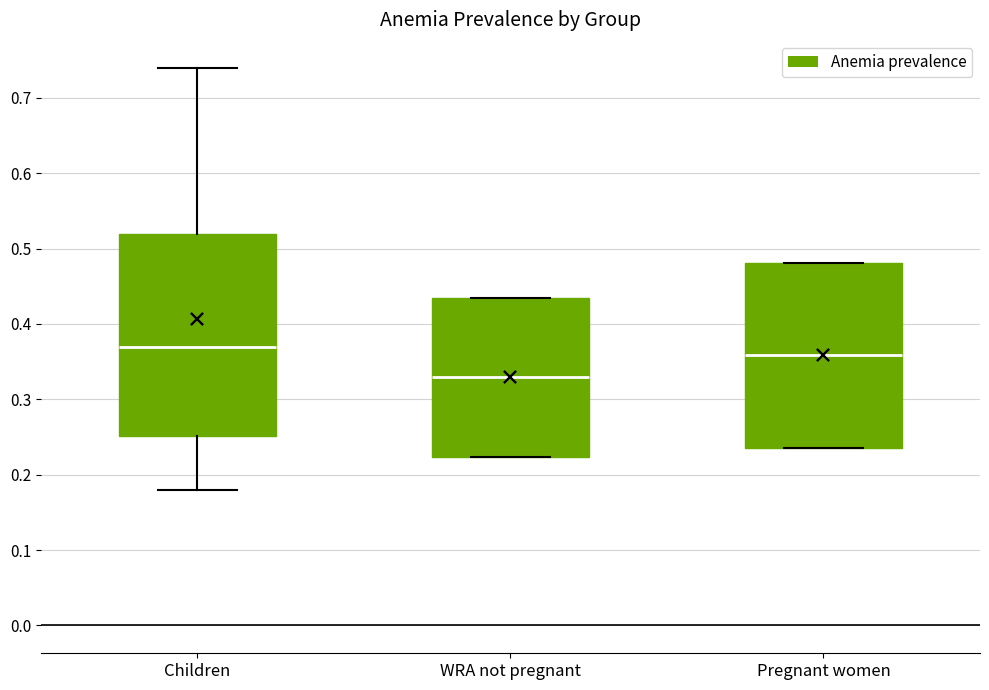

Reading left to right, transcribe this box plot: for each box, give where its median line is, the range the box spans, and where its two whiskers end, as read against the y-axis. The values are not printed on the chart, so give them approximately, as read against the axis.

Children: median 0.37, box 0.25 to 0.52, whiskers 0.18 to 0.74
WRA not pregnant: median 0.33, box 0.22 to 0.43, whiskers 0.22 to 0.43
Pregnant women: median 0.36, box 0.24 to 0.48, whiskers 0.24 to 0.48